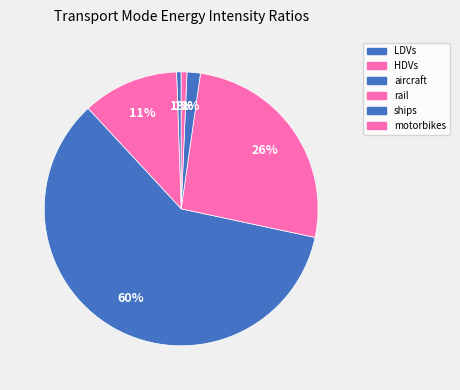

Approximately how many times larger is the value at aircraft compared to ships?

38.0